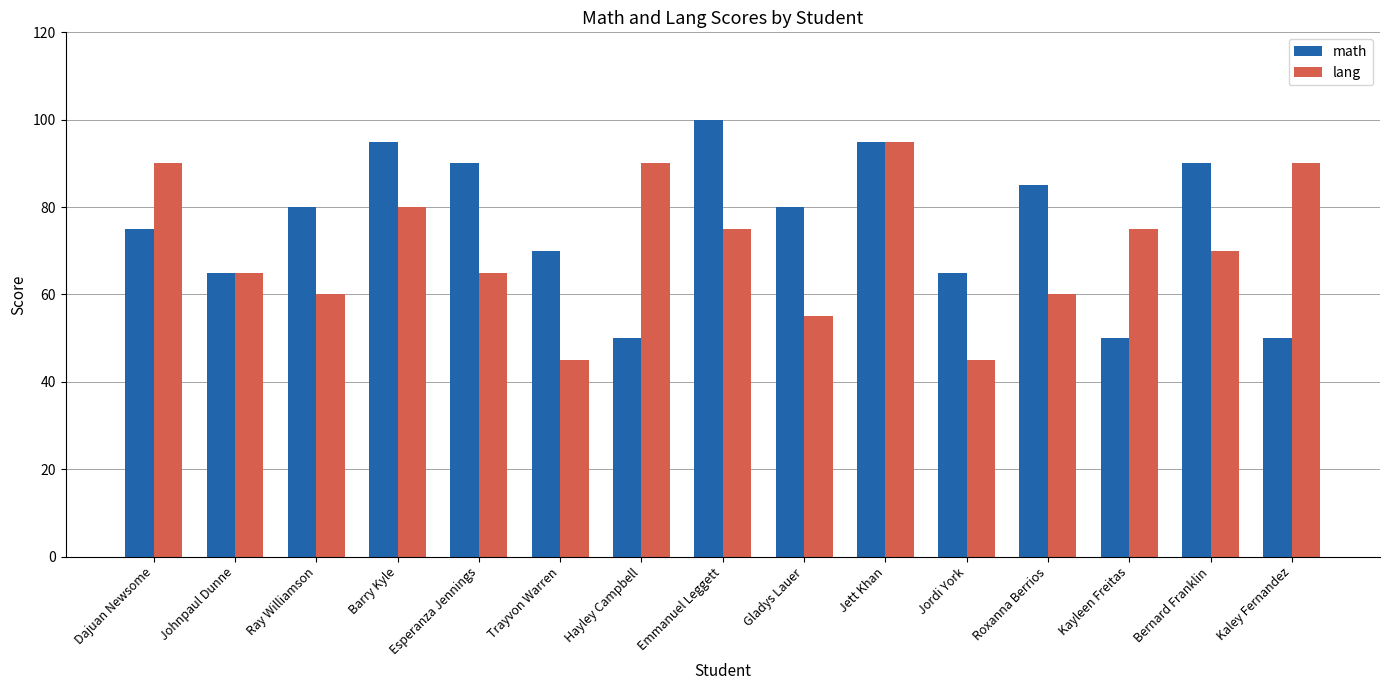

Reading left to right, transcribe all the data shown in this chart.

math: Dajuan Newsome=75	Johnpaul Dunne=65	Ray Williamson=80	Barry Kyle=95	Esperanza Jennings=90	Trayvon Warren=70	Hayley Campbell=50	Emmanuel Leggett=100	Gladys Lauer=80	Jett Khan=95	Jordi York=65	Roxanna Berrios=85	Kayleen Freitas=50	Bernard Franklin=90	Kaley Fernandez=50
lang: Dajuan Newsome=90	Johnpaul Dunne=65	Ray Williamson=60	Barry Kyle=80	Esperanza Jennings=65	Trayvon Warren=45	Hayley Campbell=90	Emmanuel Leggett=75	Gladys Lauer=55	Jett Khan=95	Jordi York=45	Roxanna Berrios=60	Kayleen Freitas=75	Bernard Franklin=70	Kaley Fernandez=90